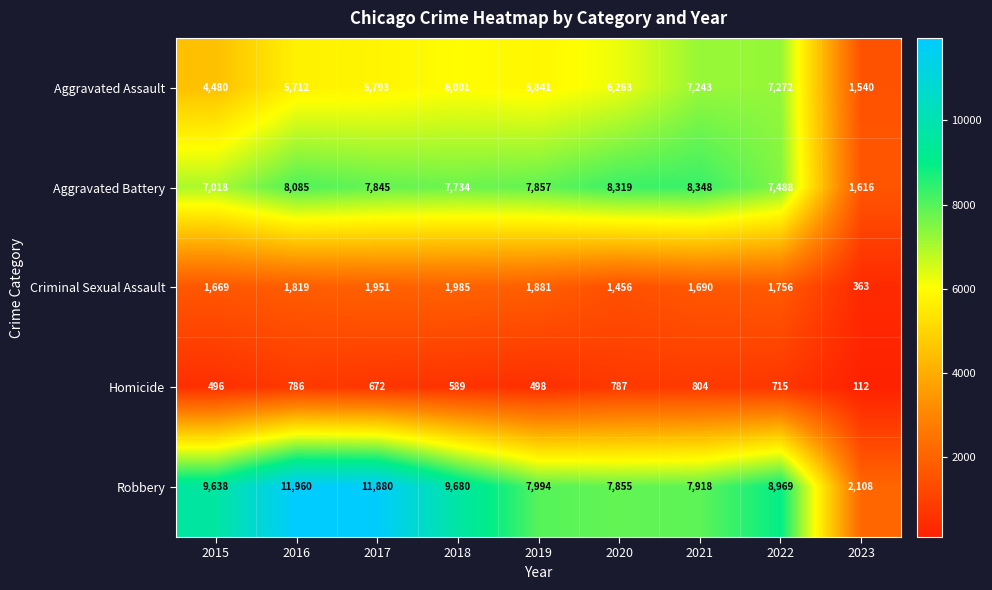

At which category is the sum across all series the highest?

2016